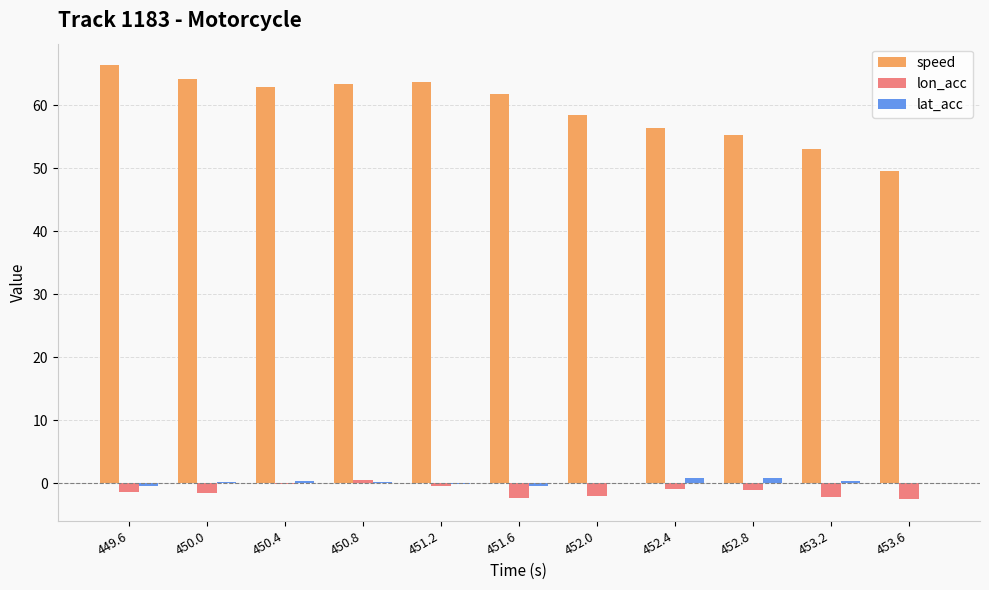

Which series has the largest total across all categories?

speed